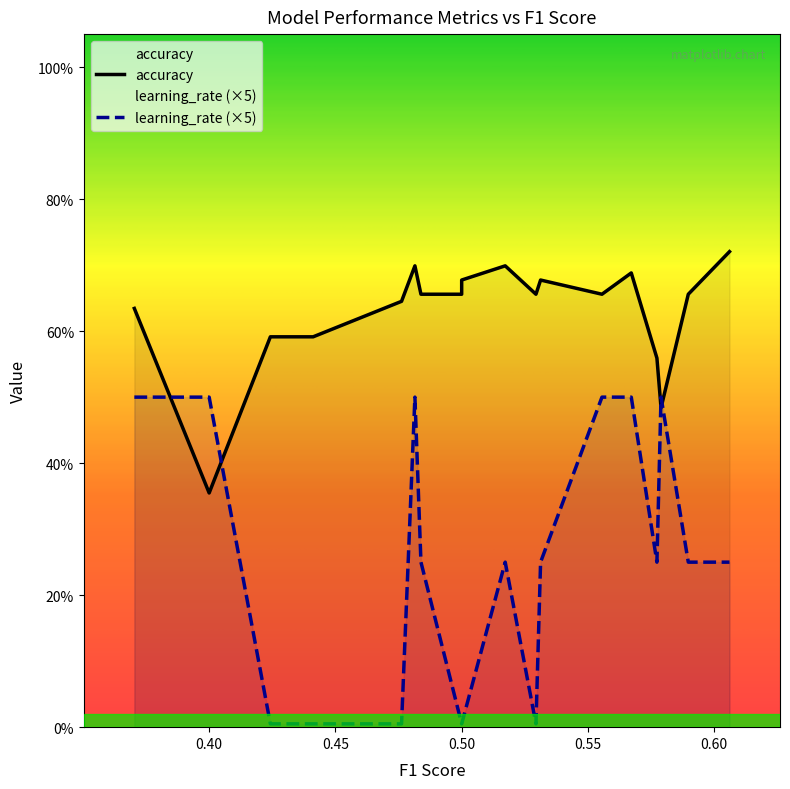

What are all the series names shown in the legend?

accuracy, learning_rate